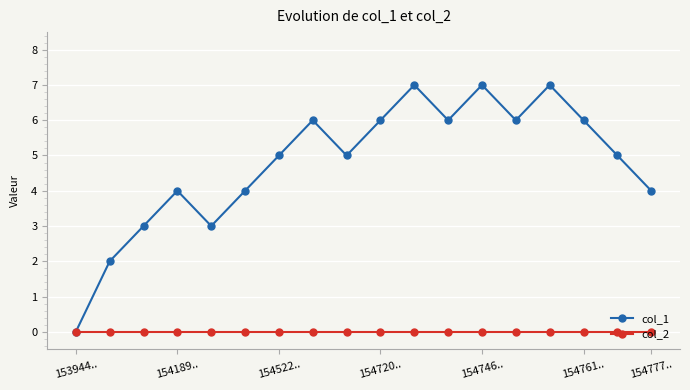

How many interior local valleys does the col_1 series have?

4